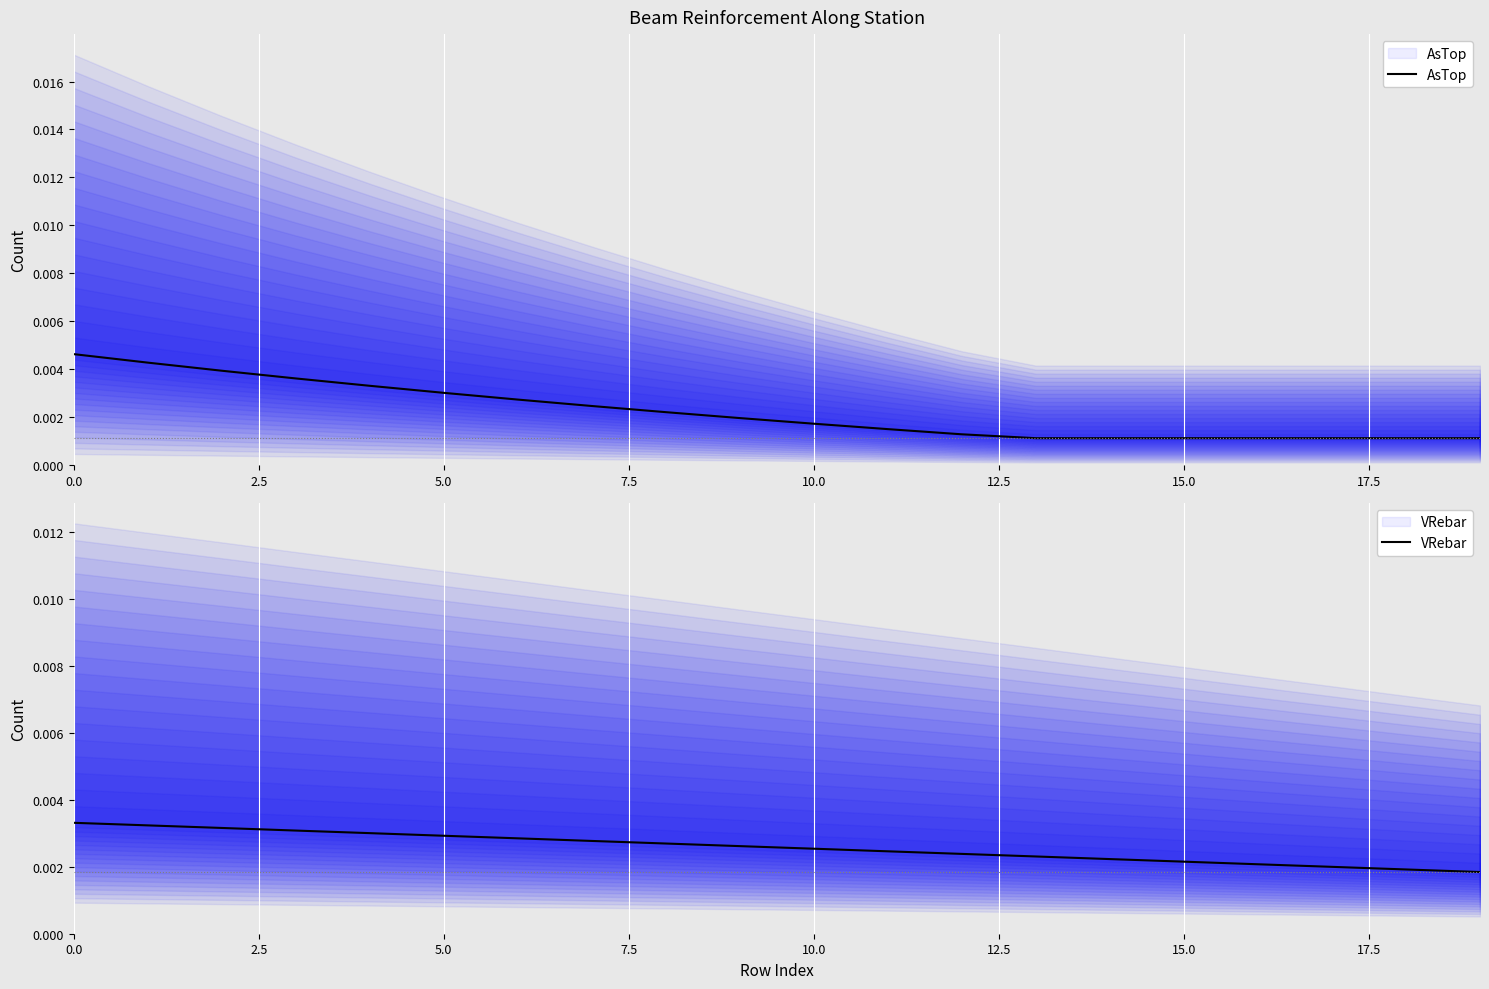

At 9, list the series in order from smallest to largest.

AsTop, VRebar